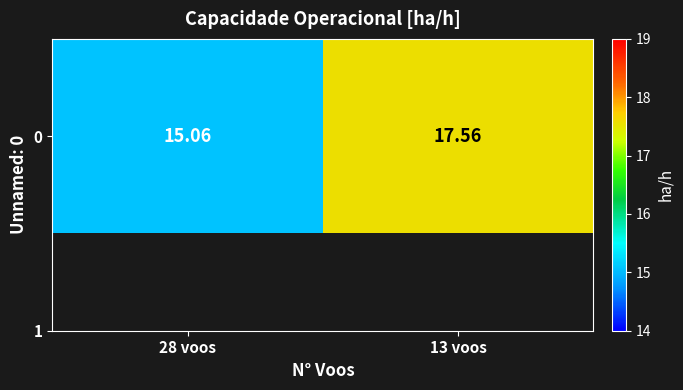

What is the difference between the maximum and minimum values?

2.5